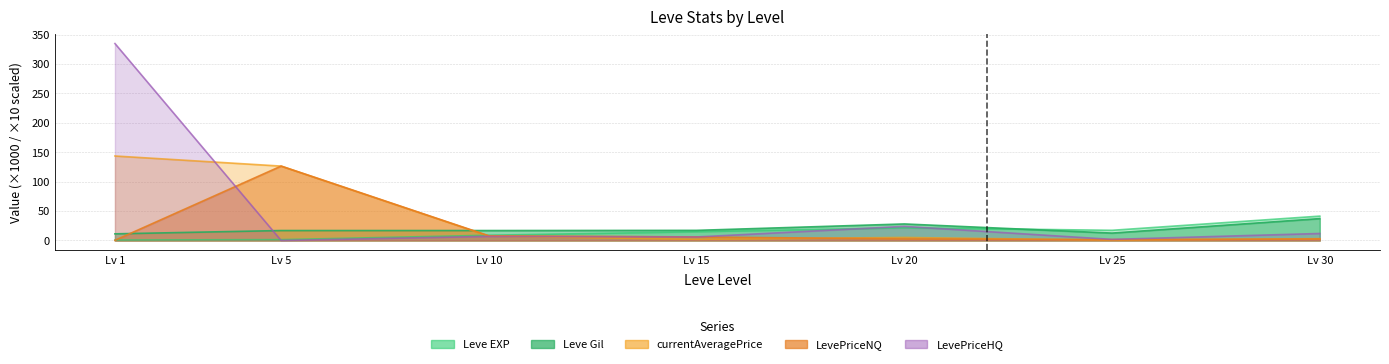

True or false: currentAveragePrice has a value of 42.5 at Lv 1.

False